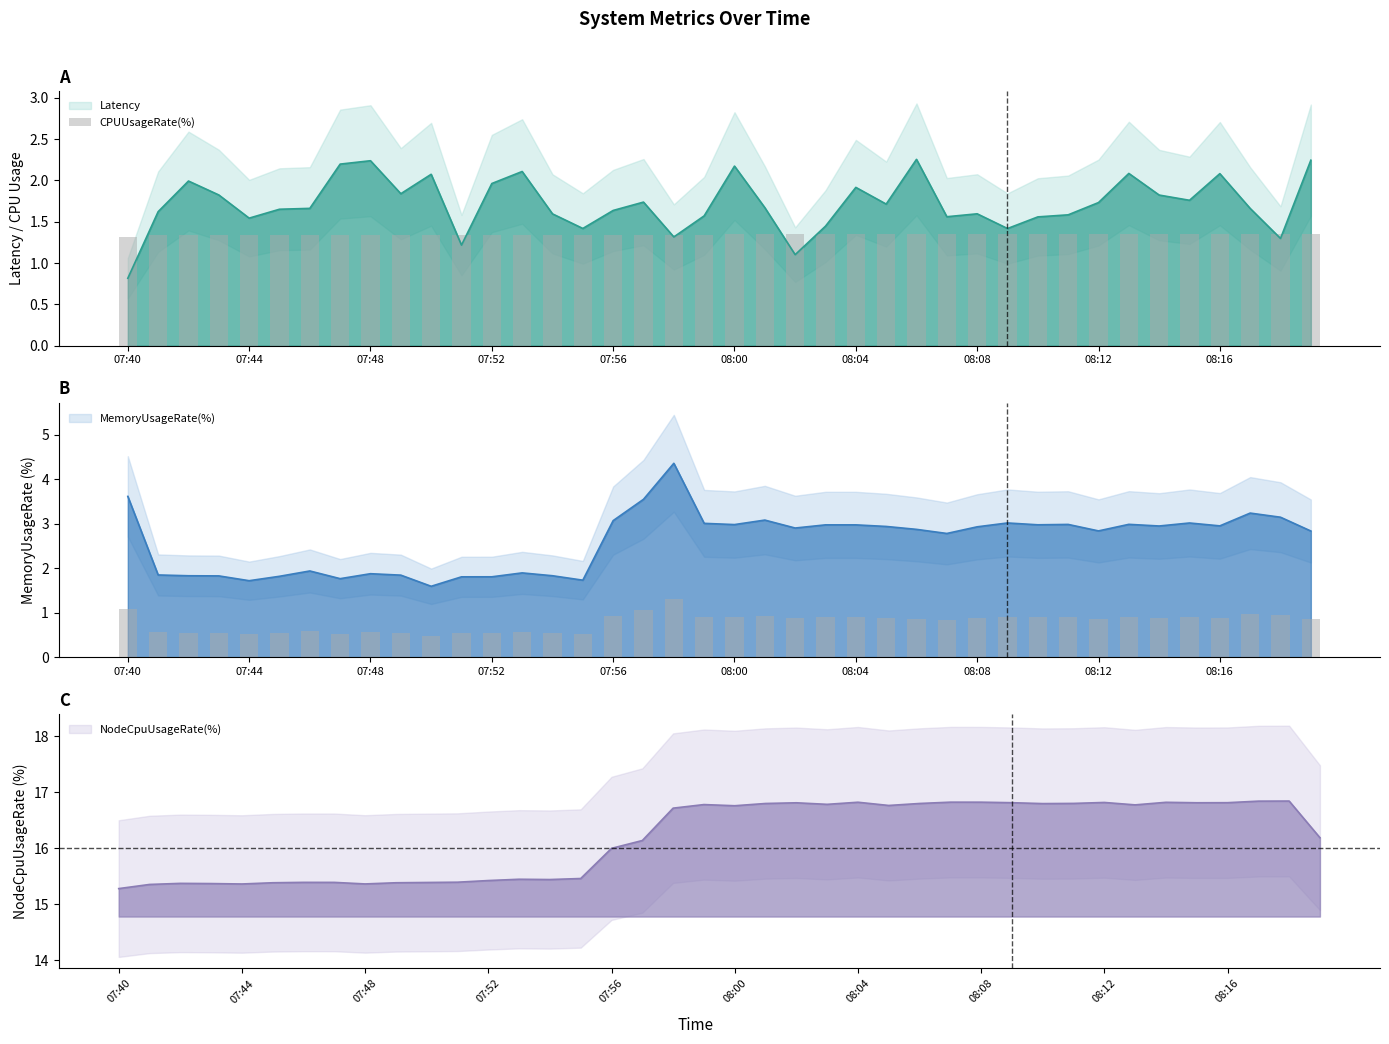

Which has a higher value, 31 or 24?

31